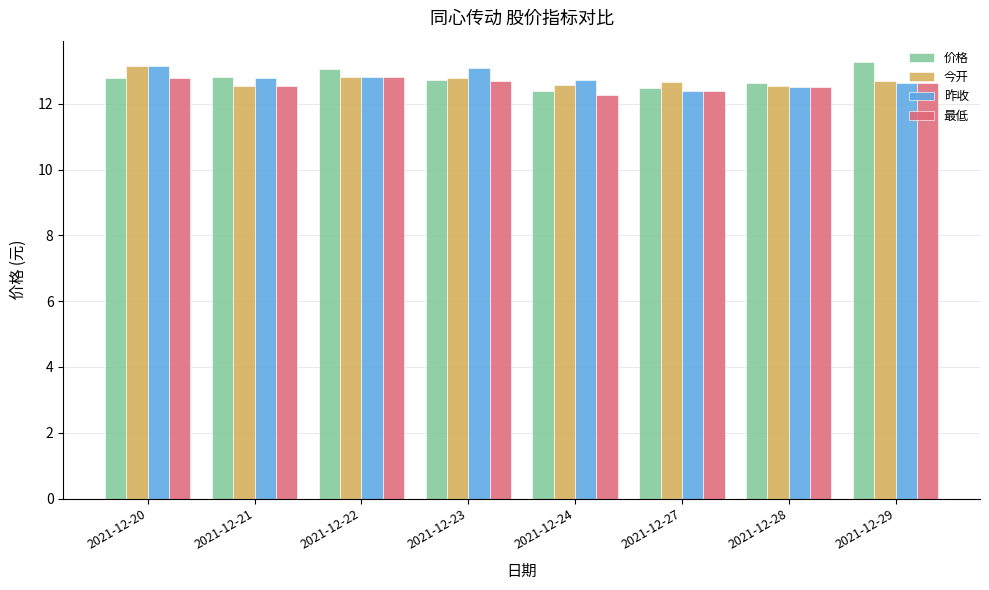

Read the 今开 value at 2021-12-20.

13.2